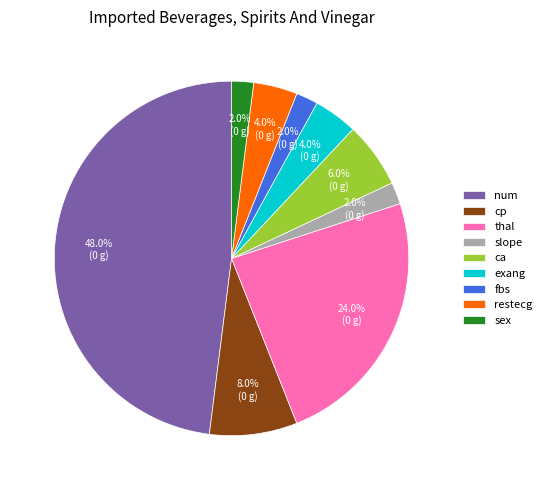

Which category has the biggest portion of the pie?

num